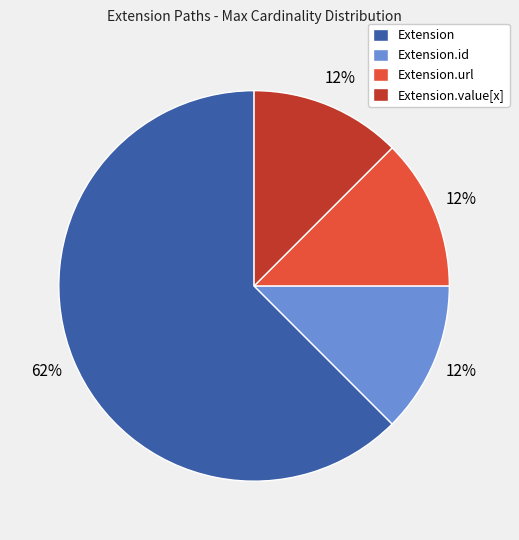

Is it true that Extension.value[x] is 7% of the pie?

False